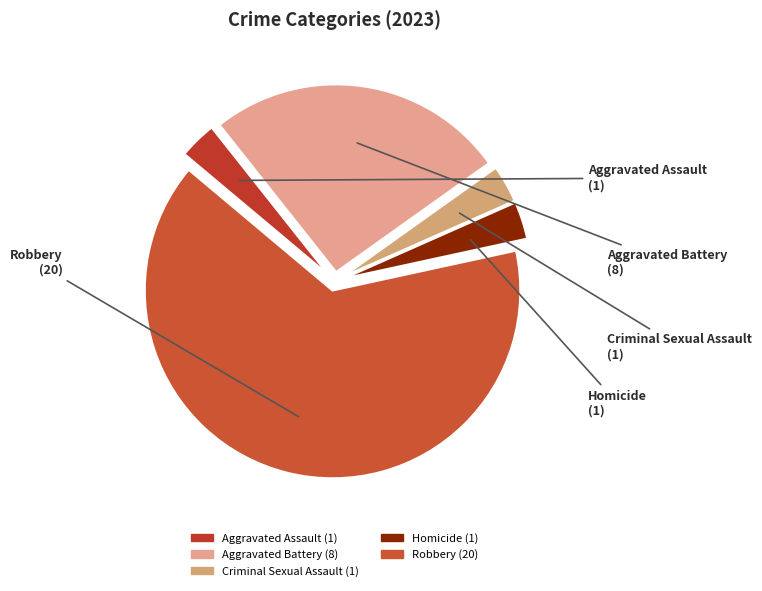

Which category has the biggest portion of the pie?

Robbery